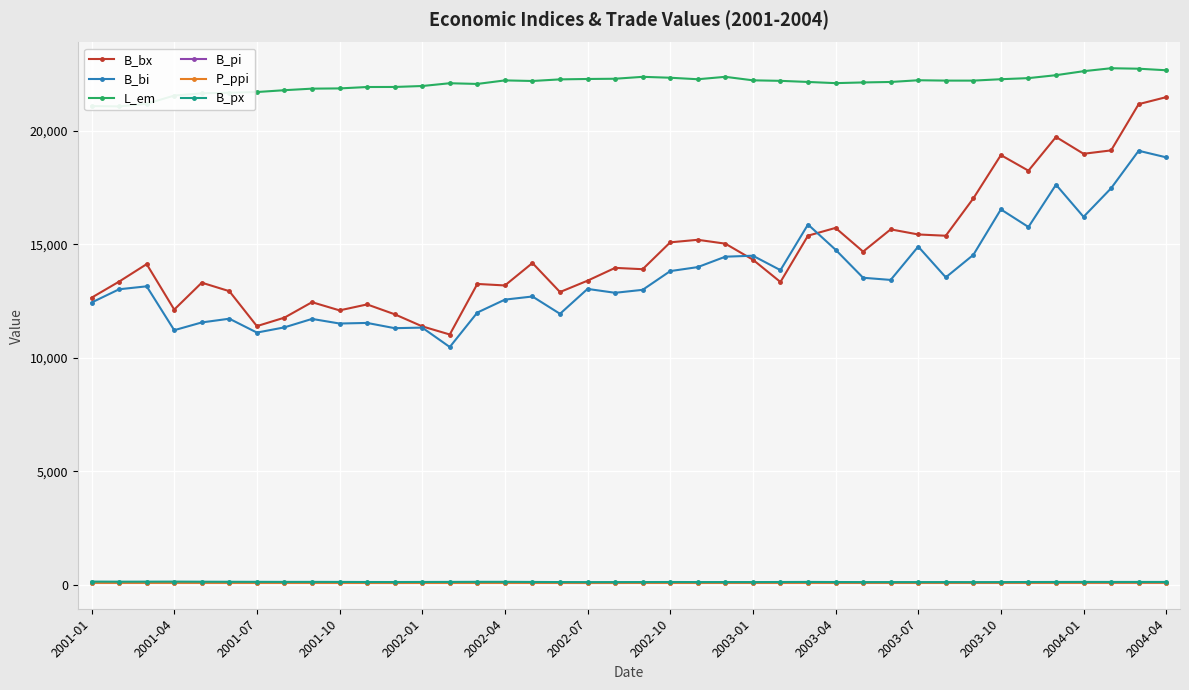

True or false: B_pi and B_bx cross at least once.

False